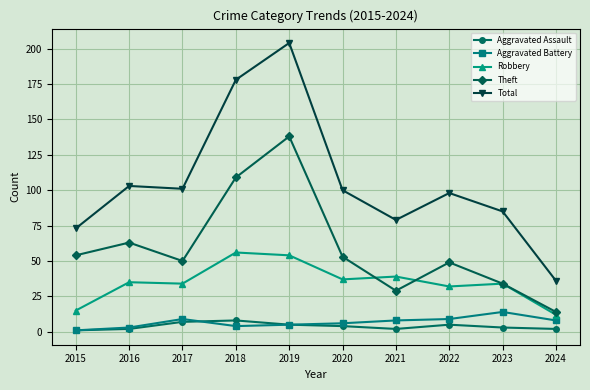

Which series has the largest total across all categories?

Total